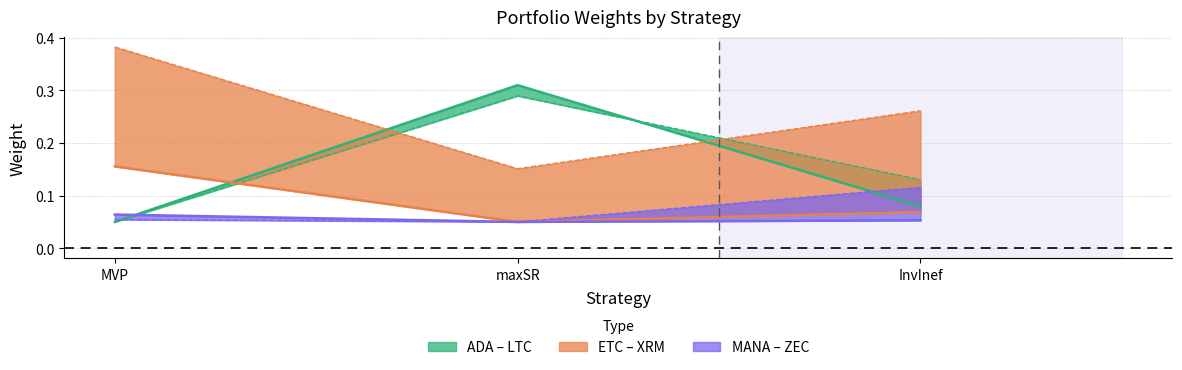

What is the difference between the LTC values at InvInef and MVP?

0.1